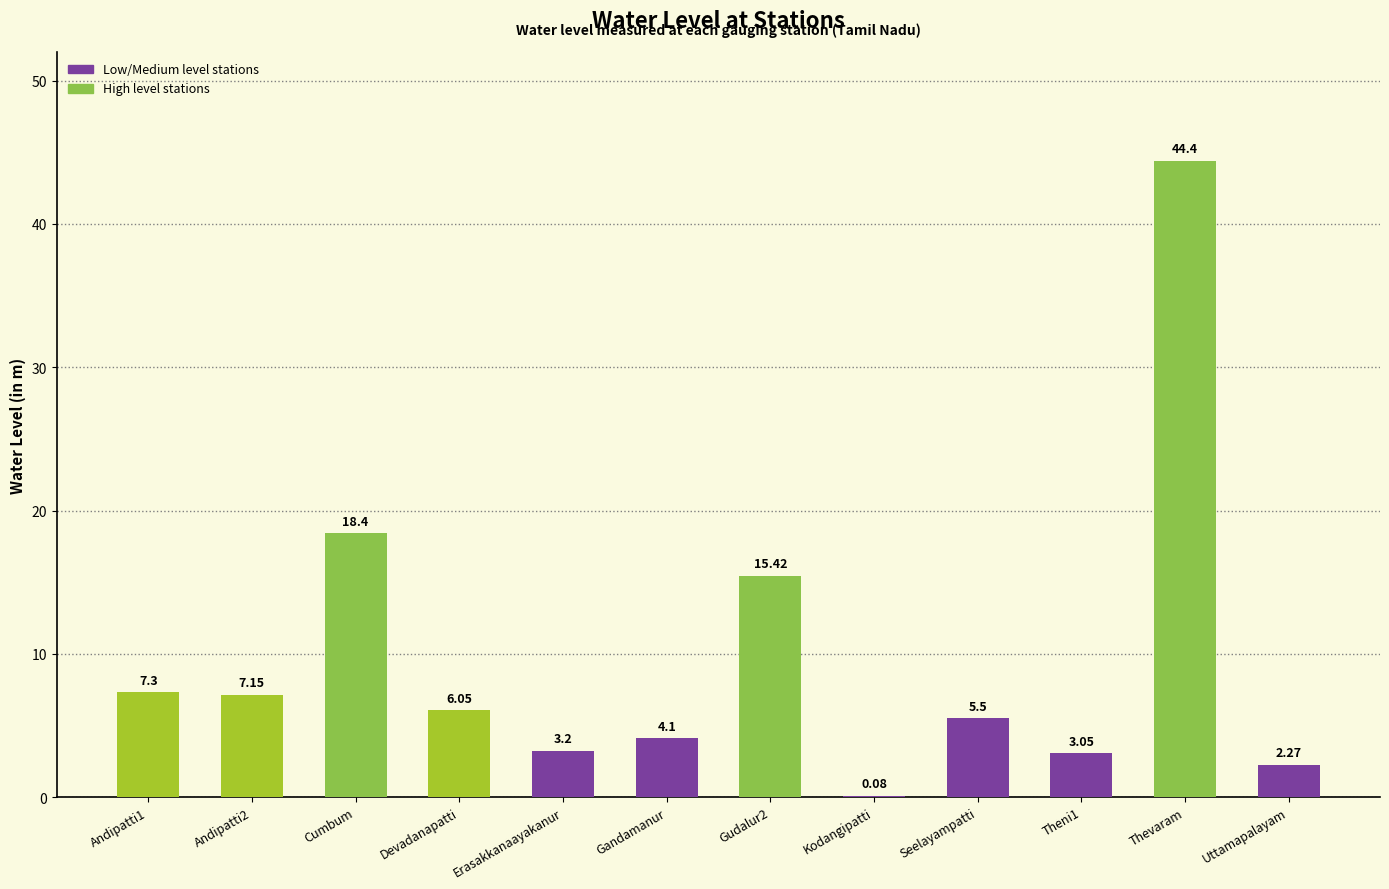

Which label corresponds to the largest value in the chart?

Thevaram